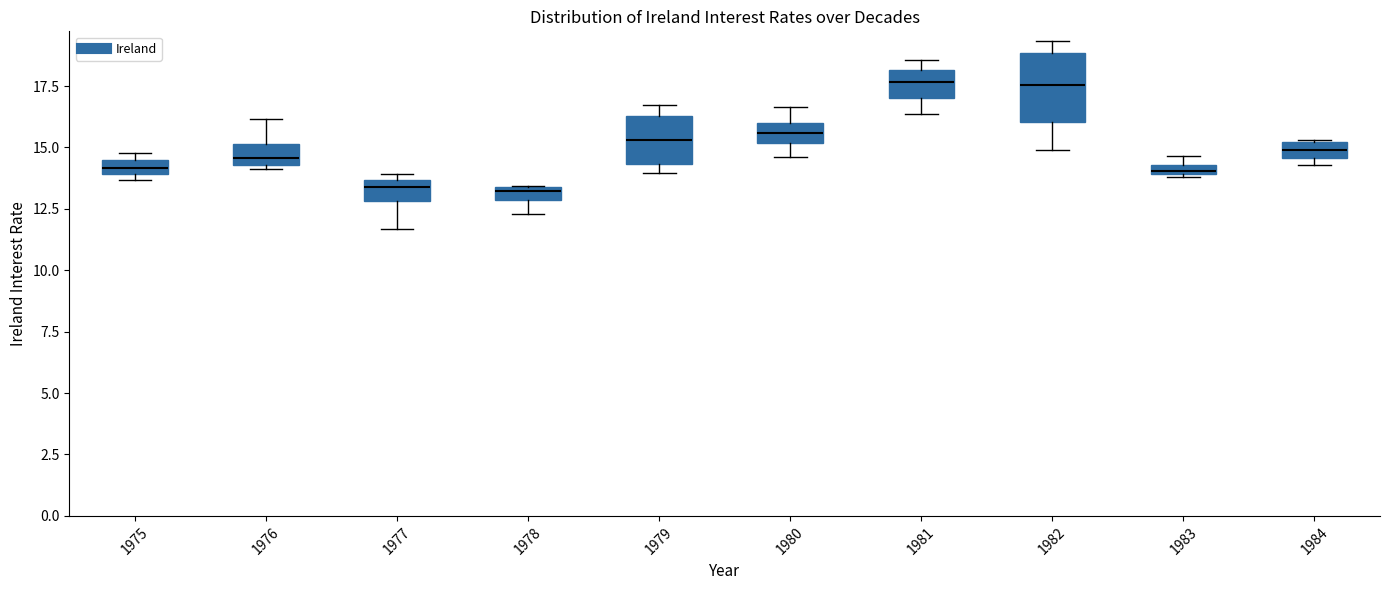

Comparing the boxes themselves (not the whiskers), which one is the tallest?

1982